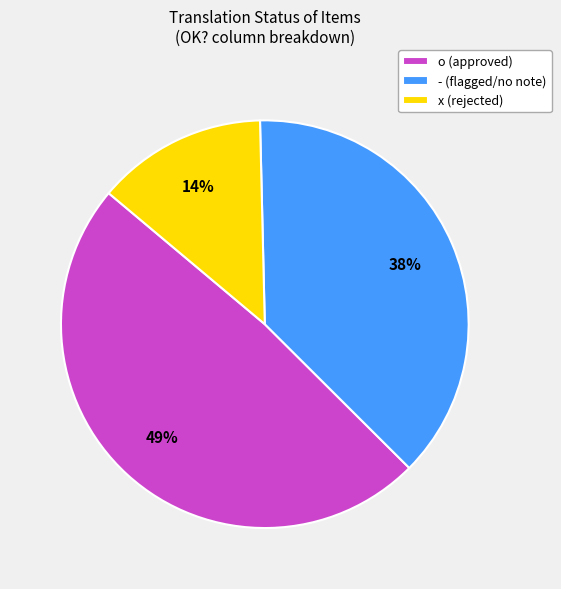

How many segments does this pie chart have?

3